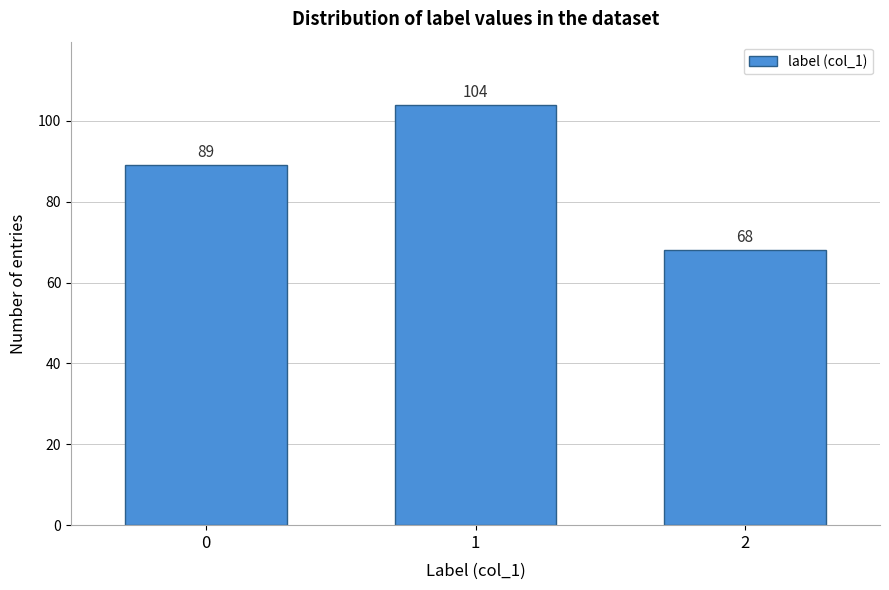

Reading right to left, list all the values displayed in this chart.

2=68	1=104	0=89